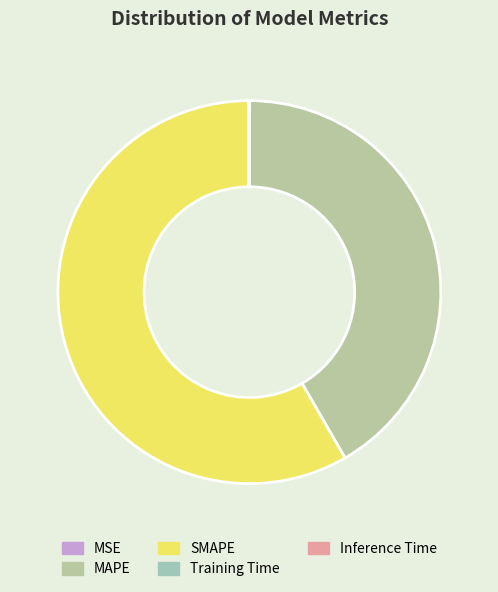

What portion of the pie excludes MAPE?

58.3%